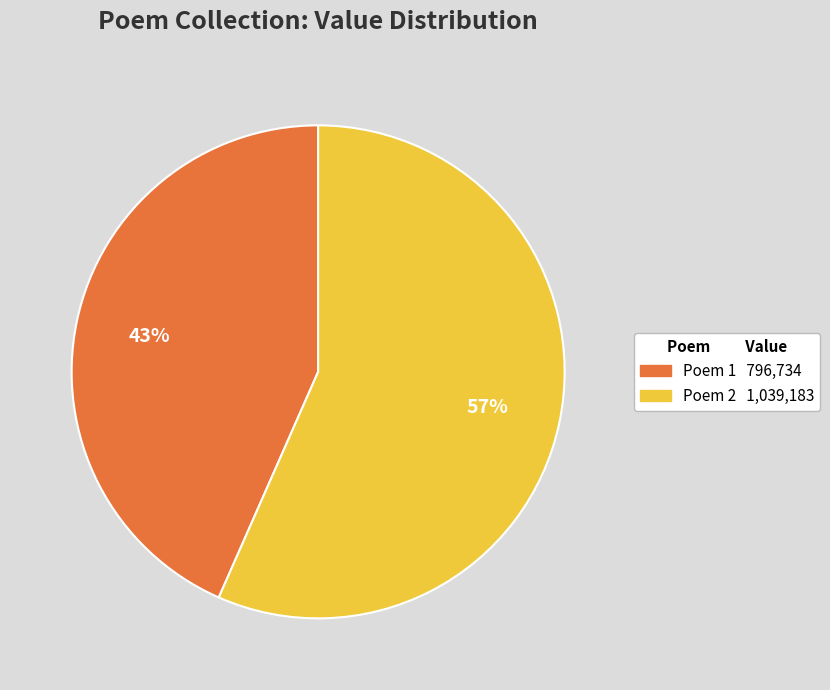

How many slices are in this pie chart?

2